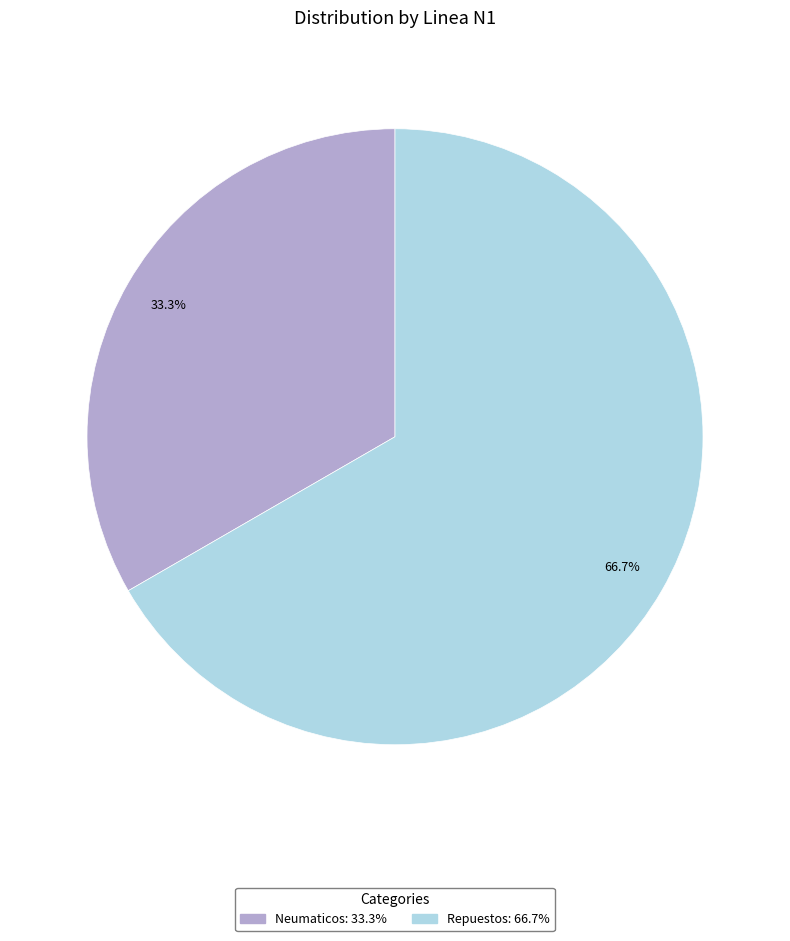

What is the ratio of the value at Repuestos to the value at Neumaticos?

2.0